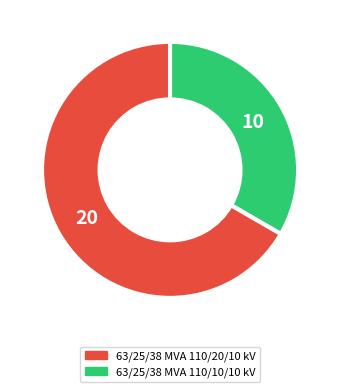

Which slice is the smallest?

63/25/38 MVA 110/10/10 kV